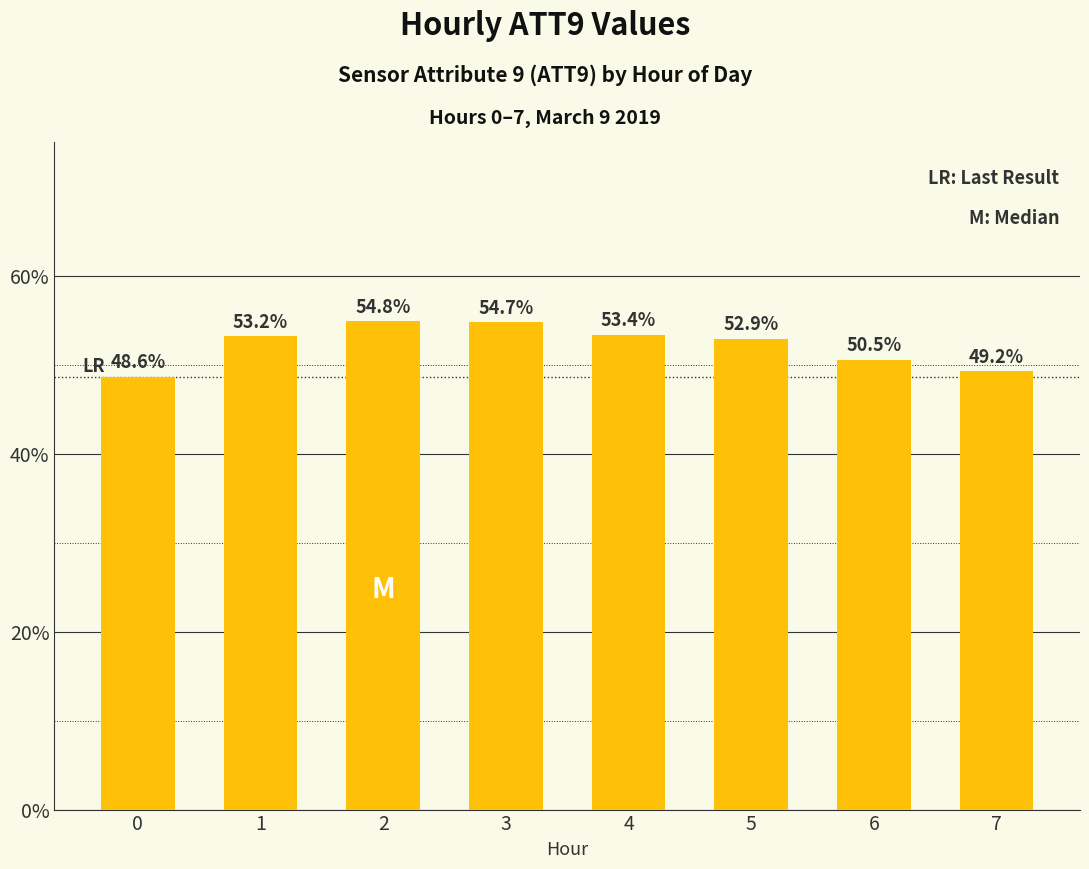

What is the change in value from 0 to 7?

+0.6